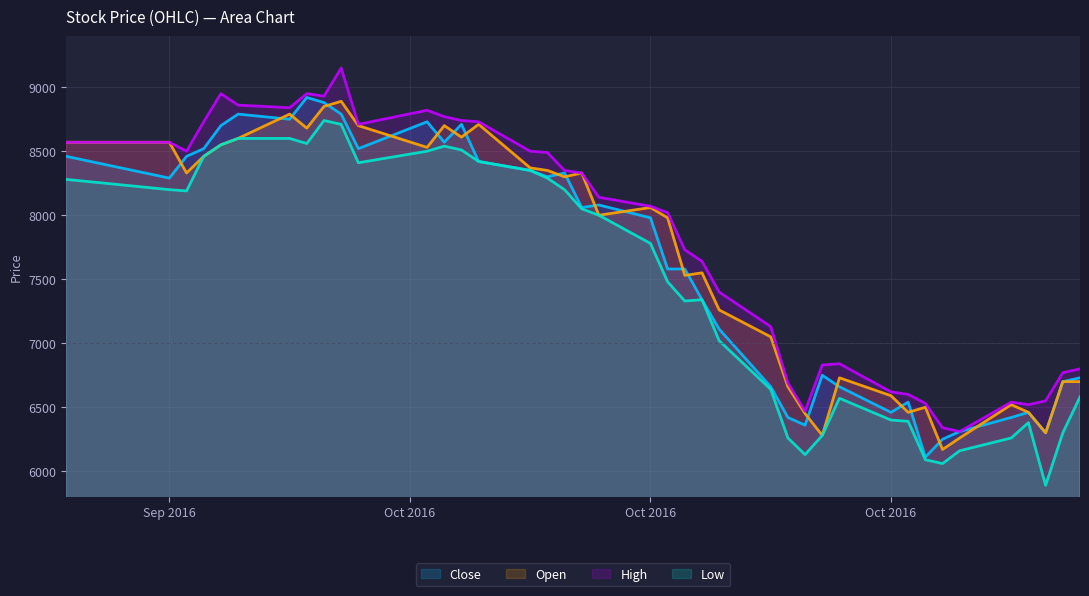

What is the value of the Low point at the 38th from the left?

5890